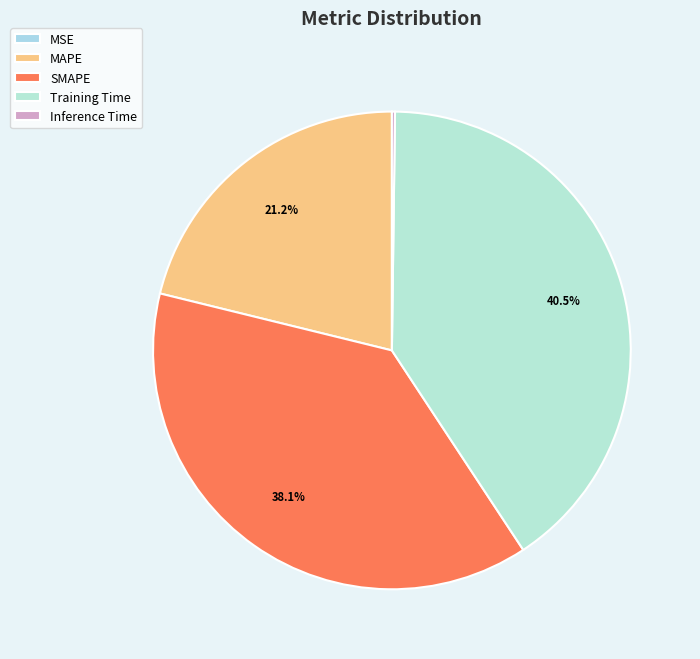

Which category has the smallest portion of the pie?

MSE